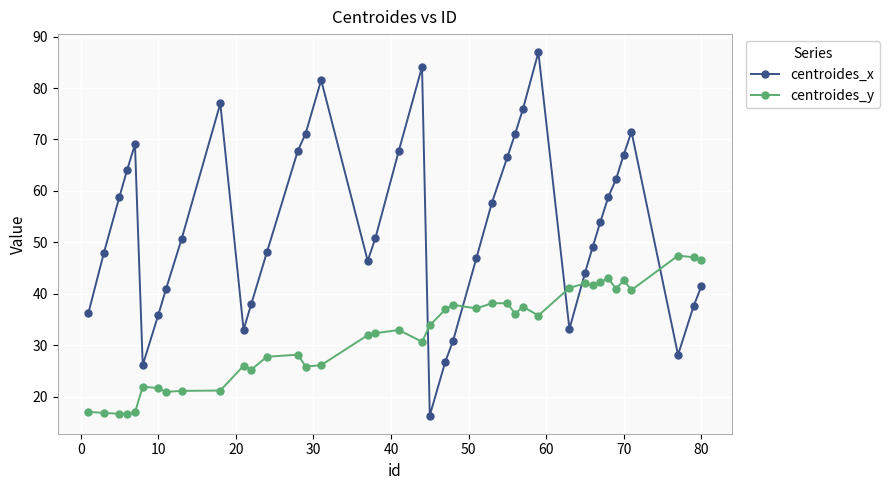

What is the value of the centroides_x point at the 4th from the left?

64.1